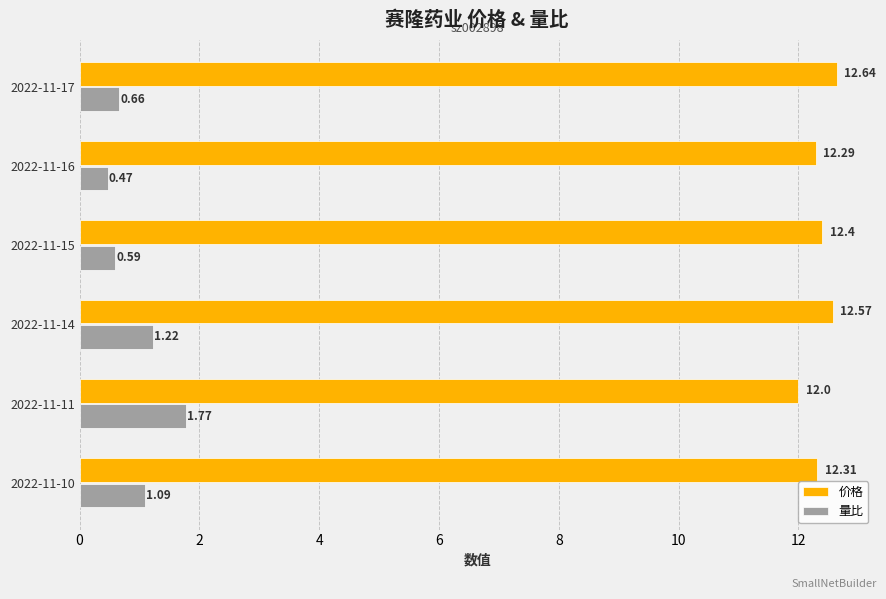

What is the sum of the 量比 values at 2022-11-16 and 2022-11-14?

1.7